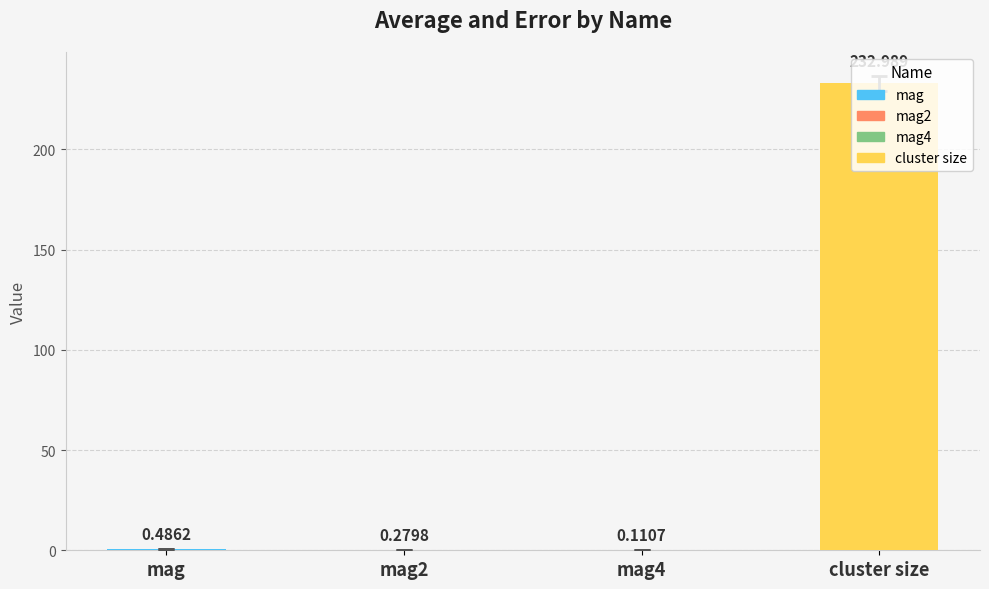

Are the bars horizontal?

No